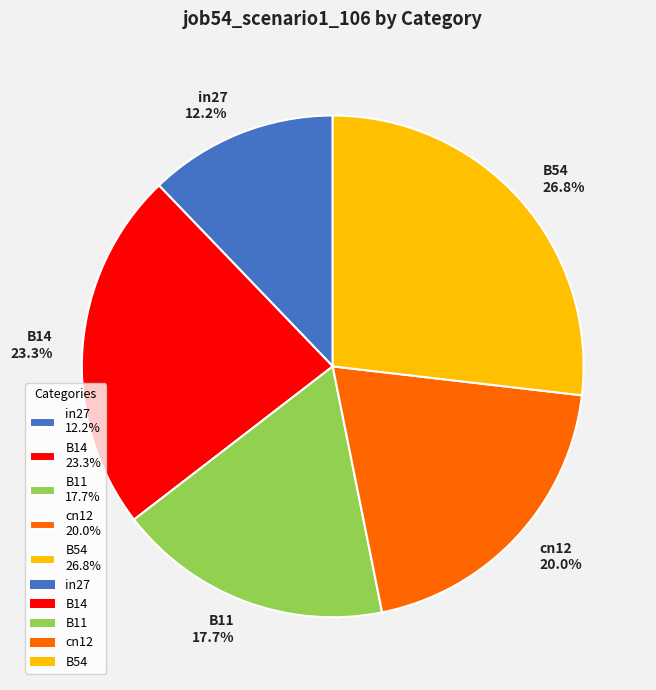

To the nearest percent, what is the average slice percentage?

20%